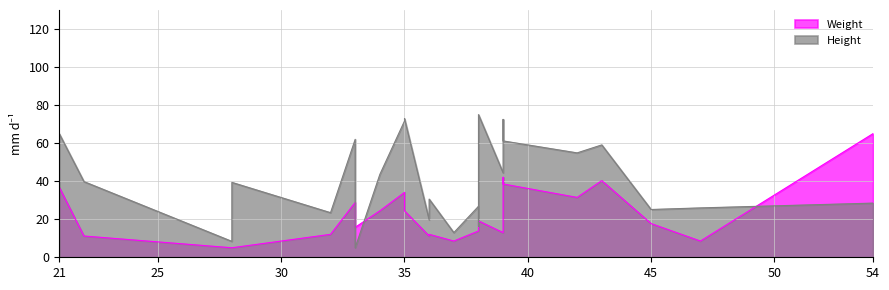

How many lines are shown in the chart?

2